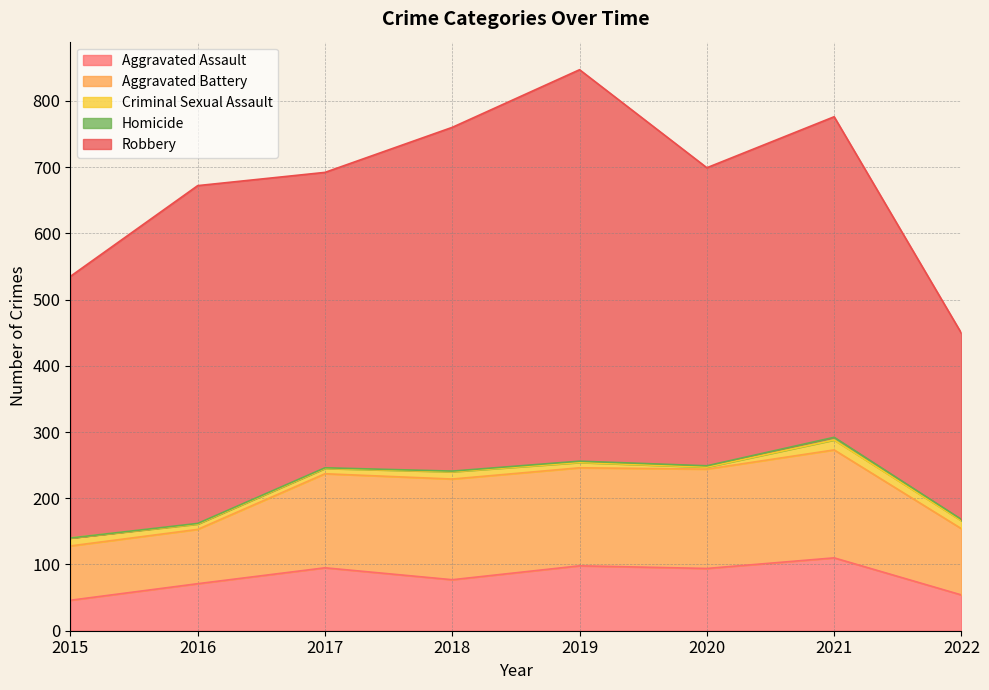

True or false: Criminal Sexual Assault has a value of 3 at 2021.

False